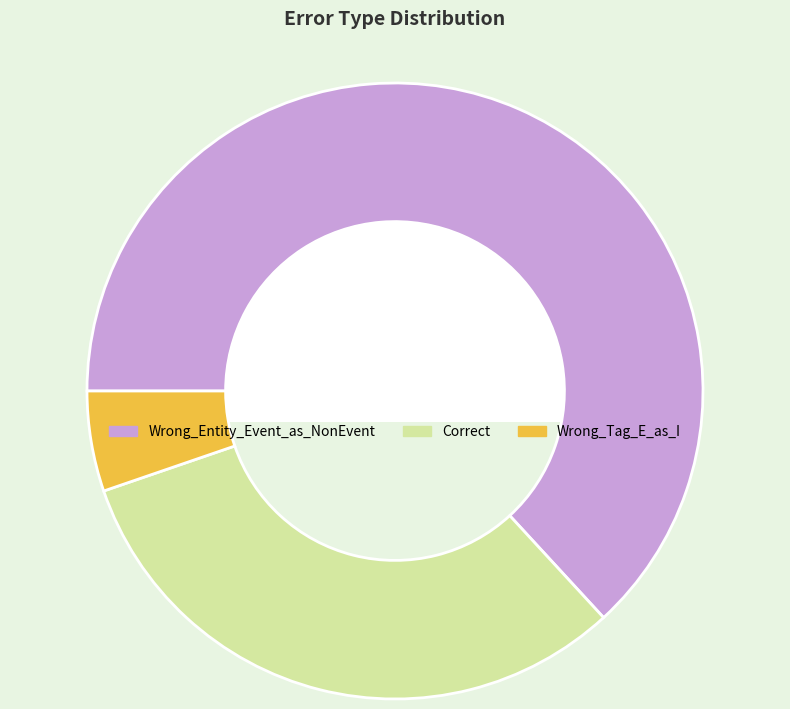

Is Wrong_Tag_E_as_I the majority of the pie?

No